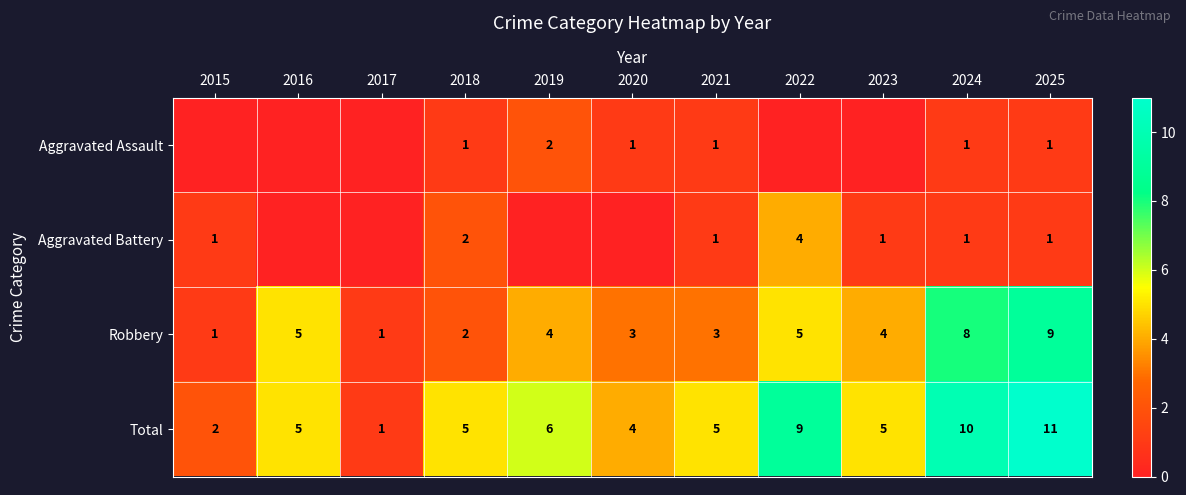

What is the difference between the highest and lowest values at 2018?

4